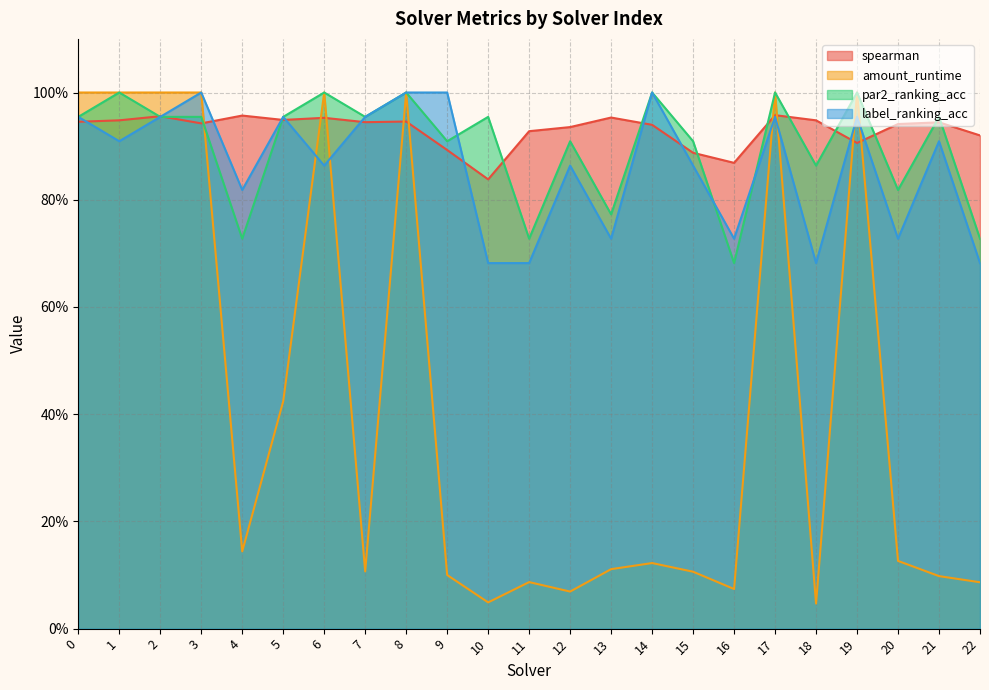

How many lines are shown in the chart?

4